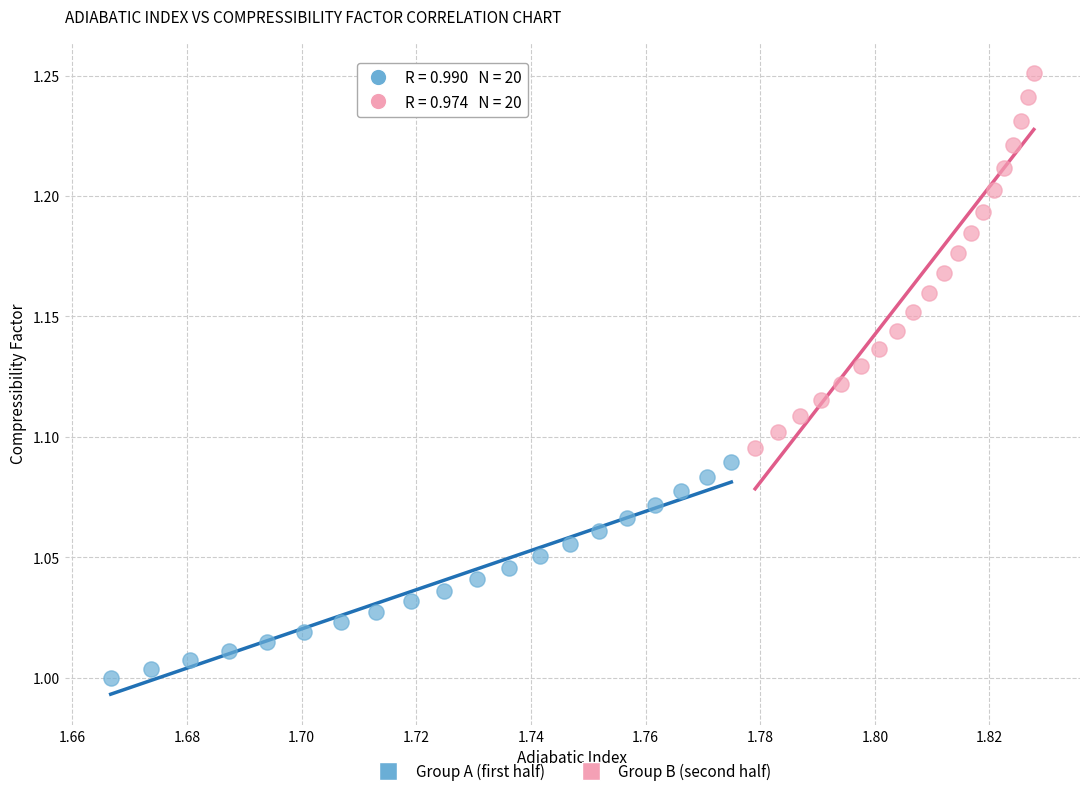

Which series reaches the maximum Y coordinate?

Group B (second half)